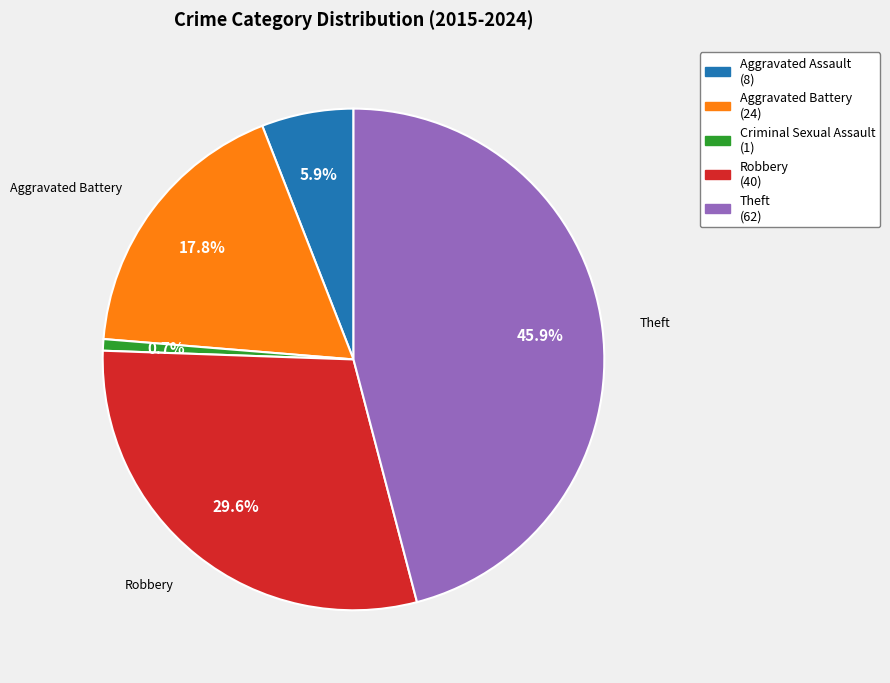

Is there a majority slice in this chart?

No